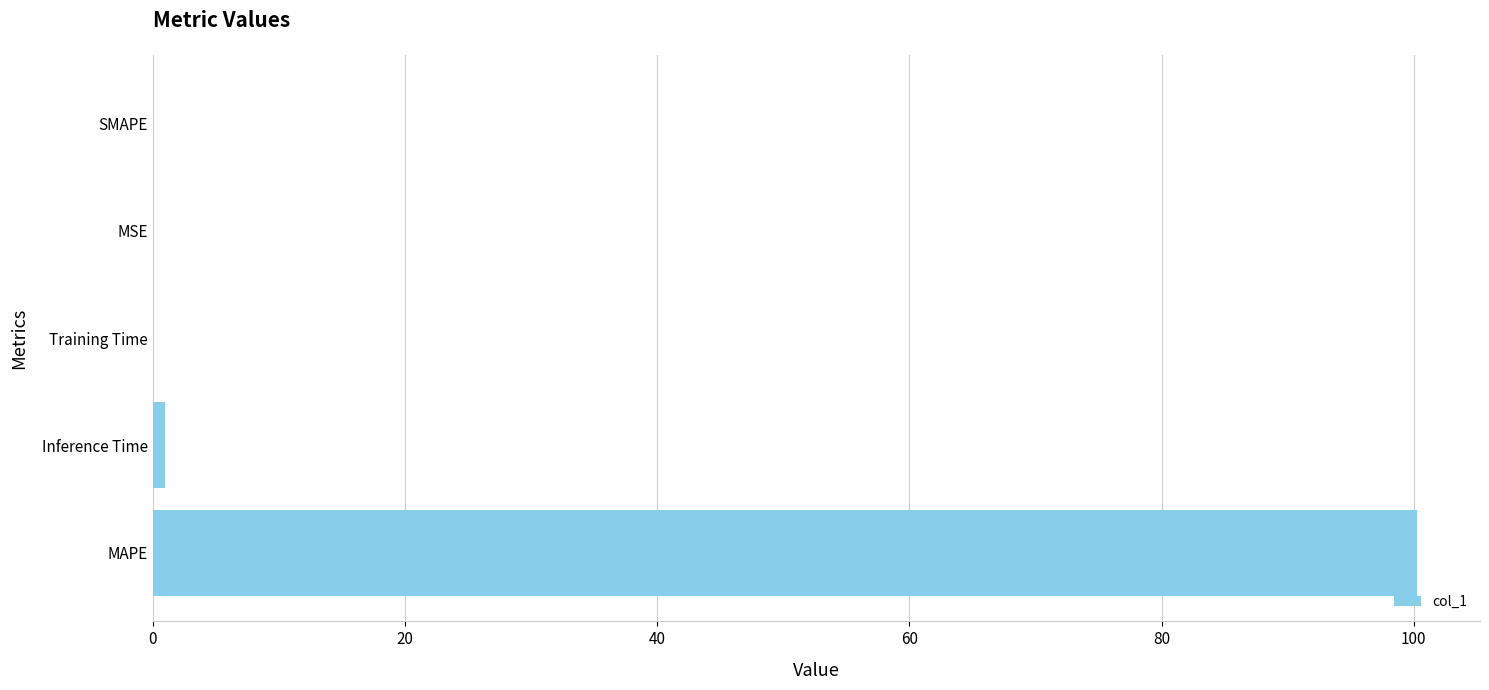

Which category has the highest value across all series?

MAPE